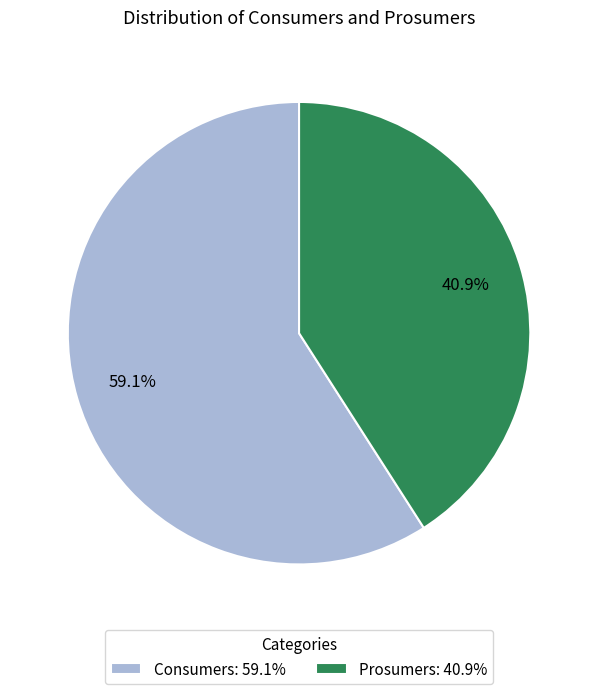

To the nearest percent, what is the average slice percentage?

50%